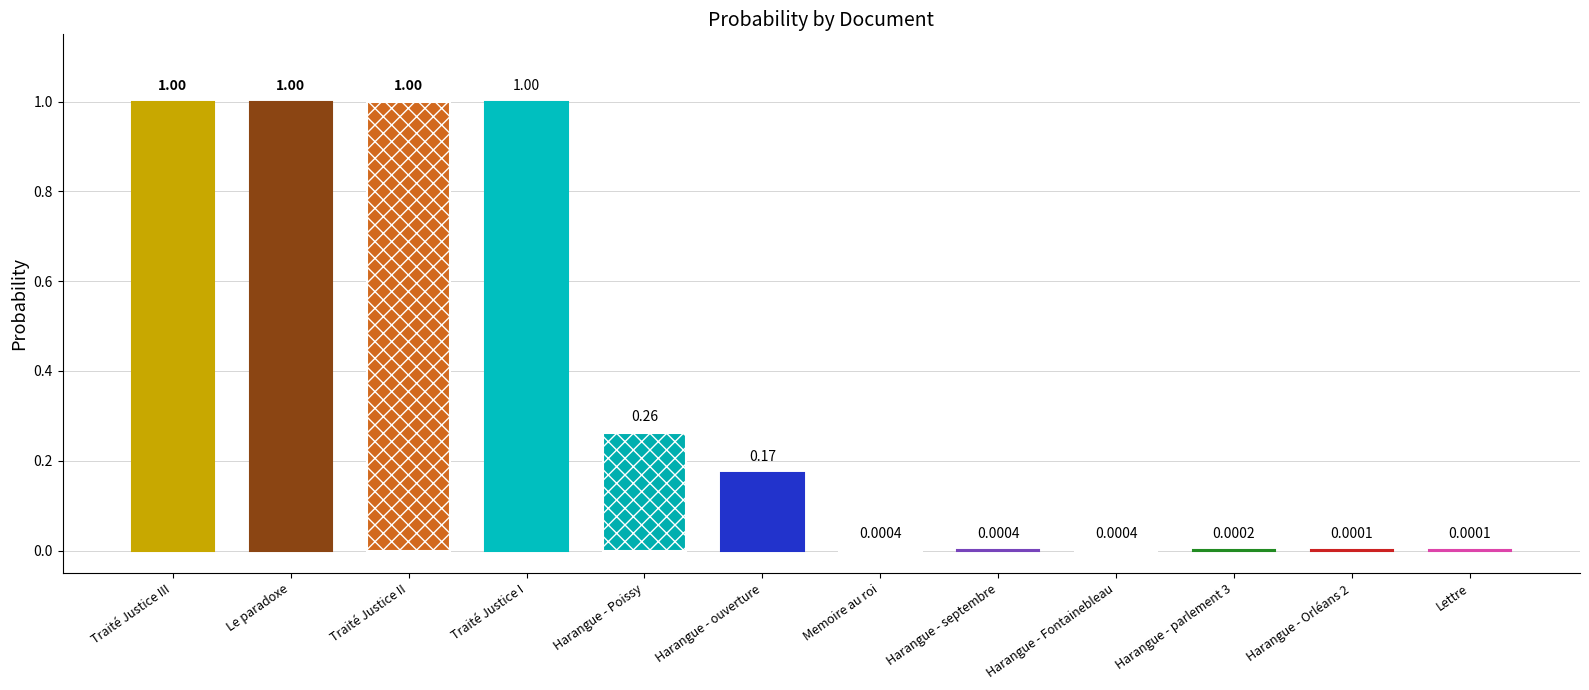

Rank the categories by value from lowest to highest.

Harangue - Orléans 2, Lettre, Harangue - parlement 3, Memoire au roi, Harangue - septembre, Harangue - Fontainebleau, Harangue - ouverture, Harangue - Poissy, Traité Justice I, Traité Justice III, Le paradoxe, Traité Justice II